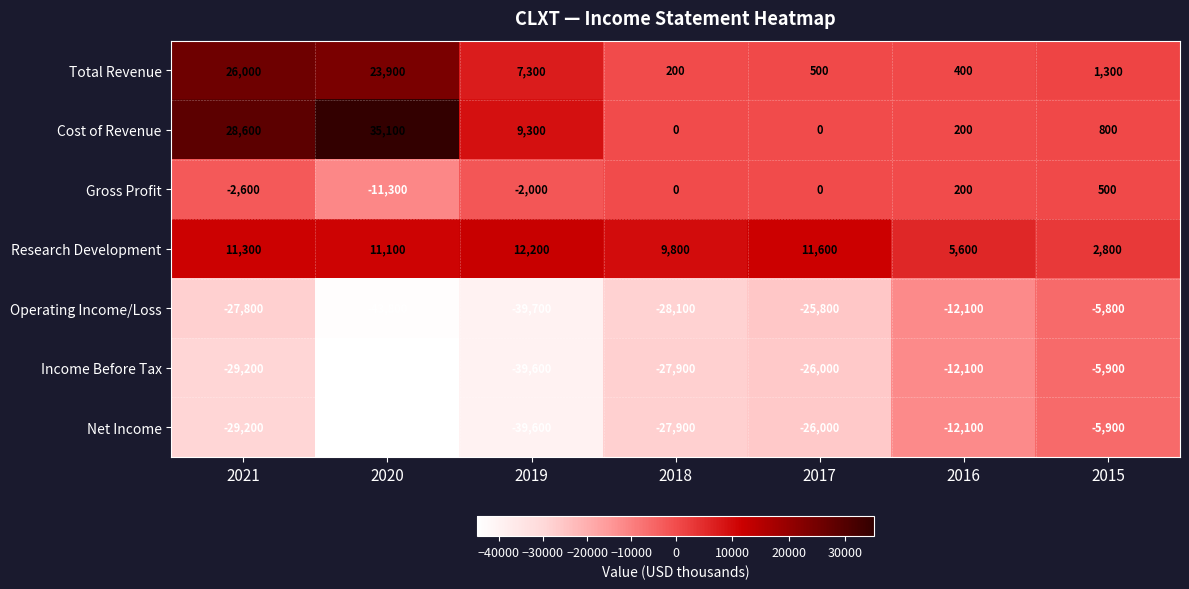

Which category has the highest value across all series?

2020